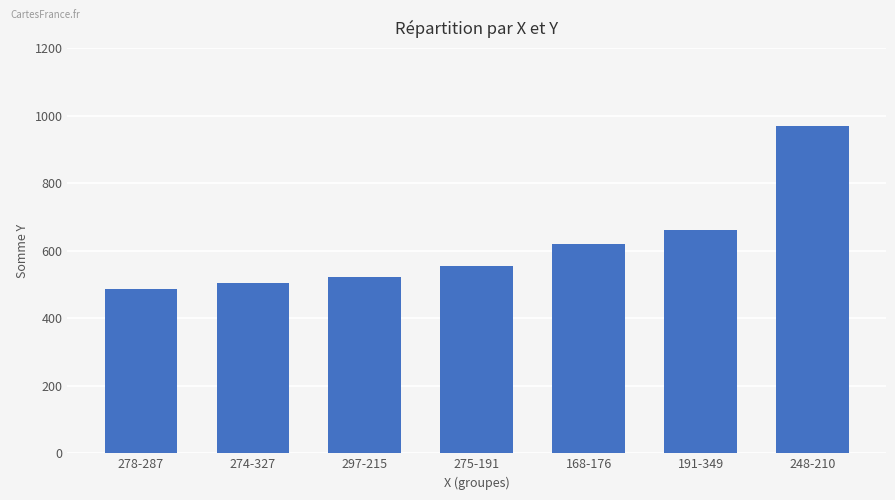

What is the label of the 1st bar from the right?

248-210